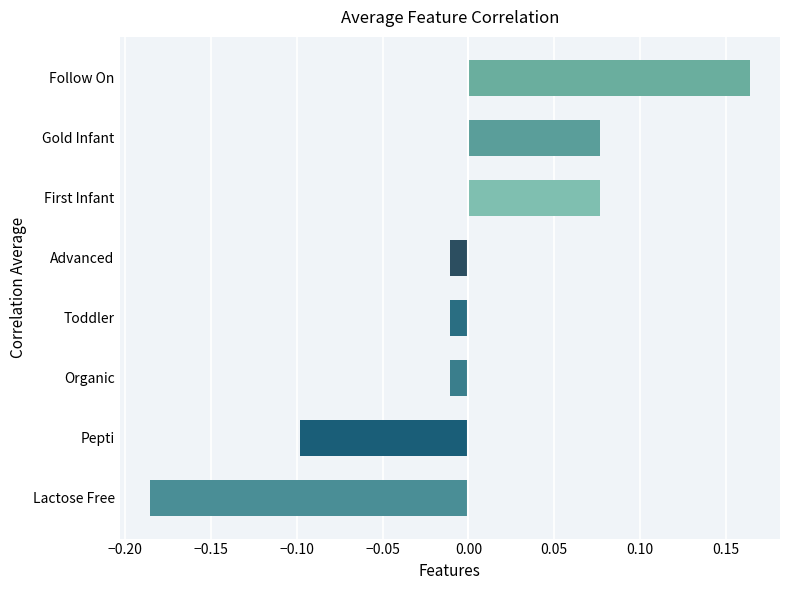

The value at First Infant is 0.0. True or false?

False